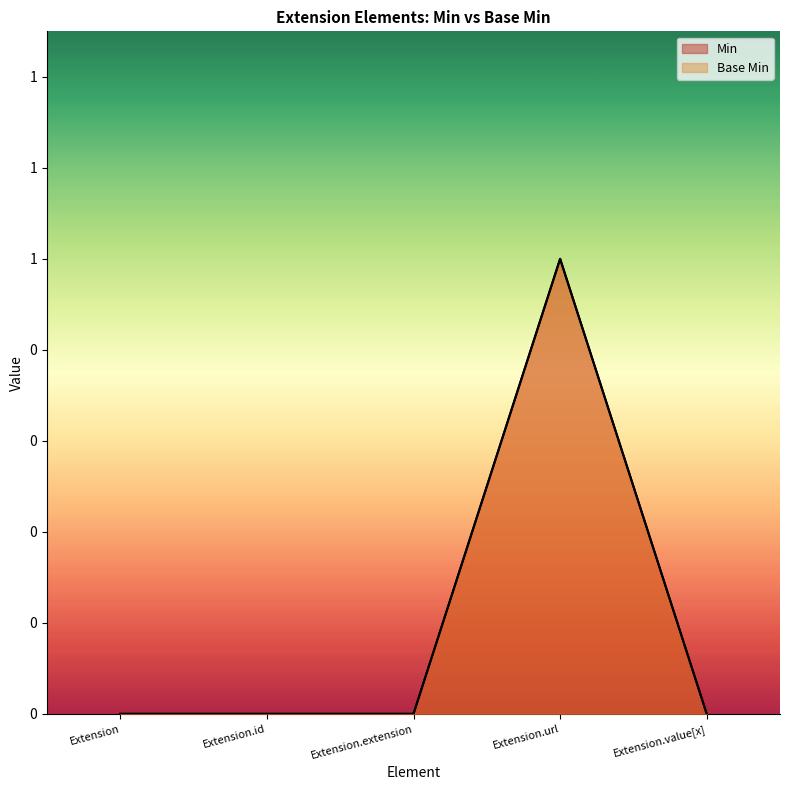

What is the difference between the maximum and minimum values in the Base Min series?

1